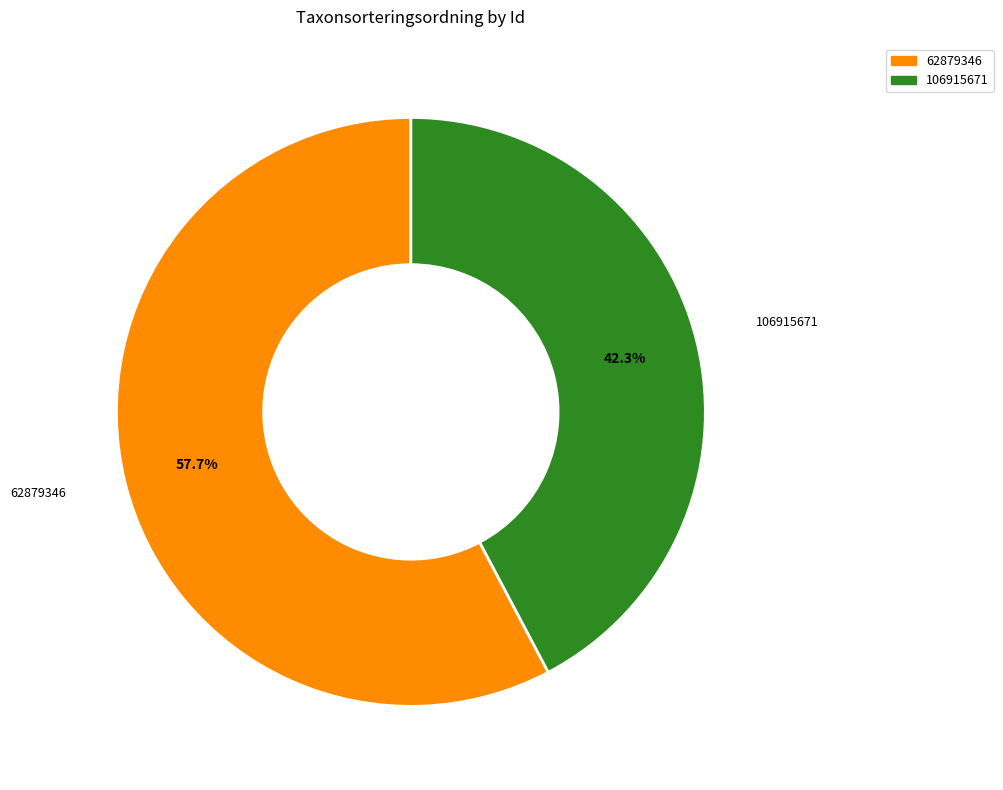

Is there a majority slice in this chart?

Yes